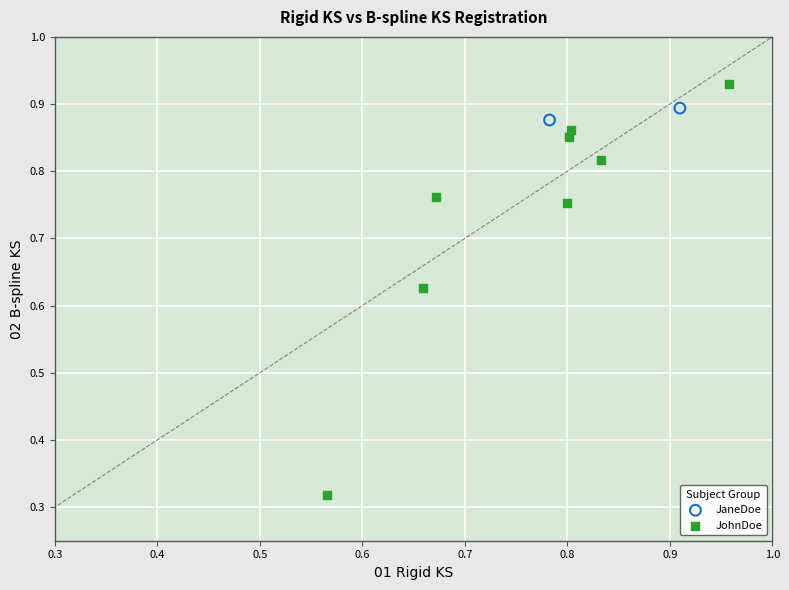

Which series contains the lowest Y value?

JohnDoe